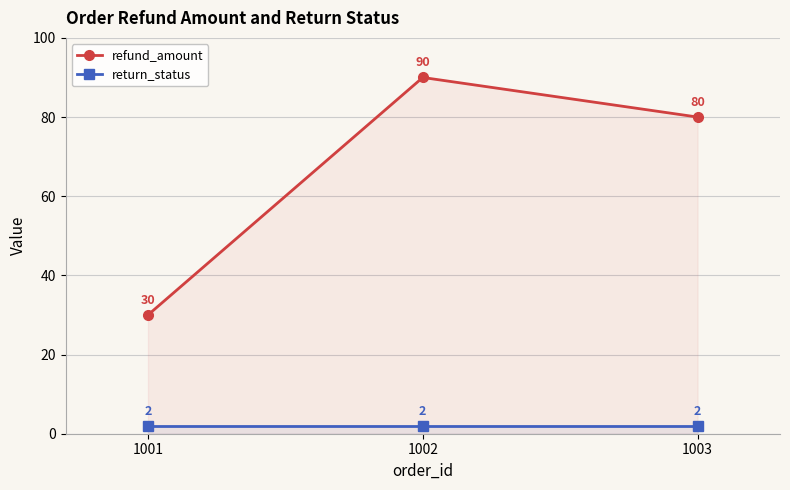

Reading left to right, what are all the values shown in this chart?

refund_amount: 1001=30	1002=90	1003=80
return_status: 1001=2	1002=2	1003=2